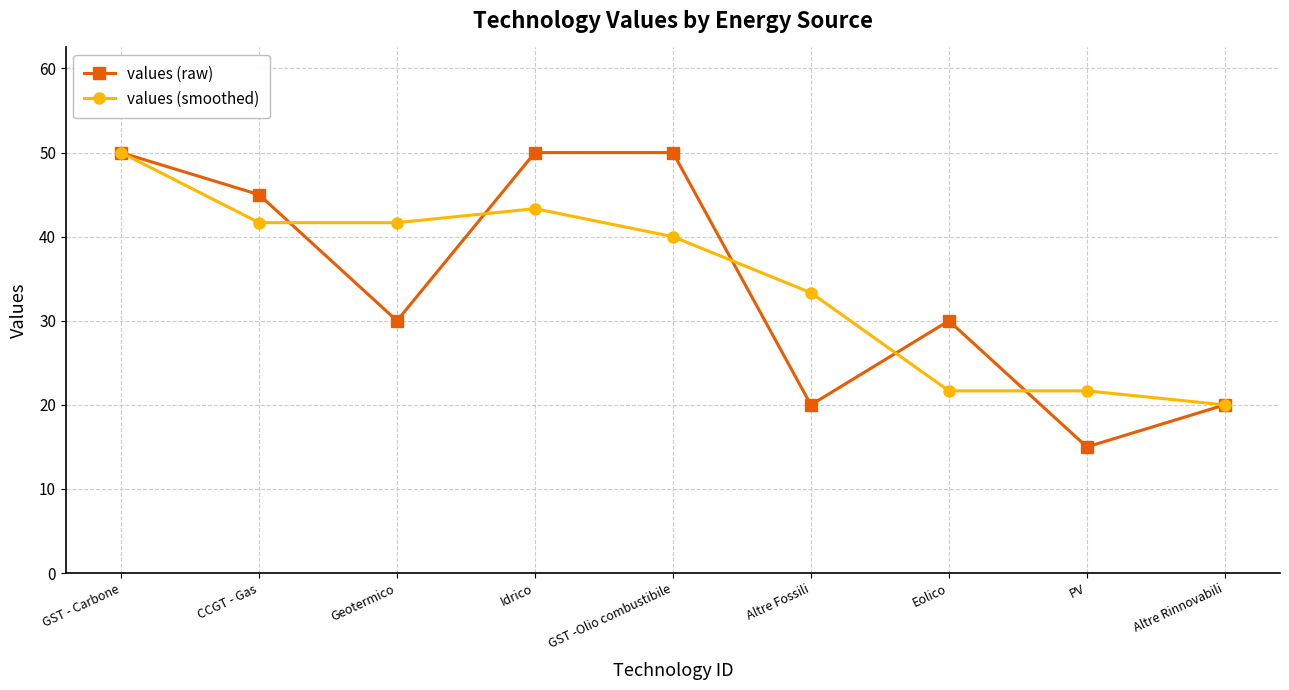

How many series are shown in this chart?

2